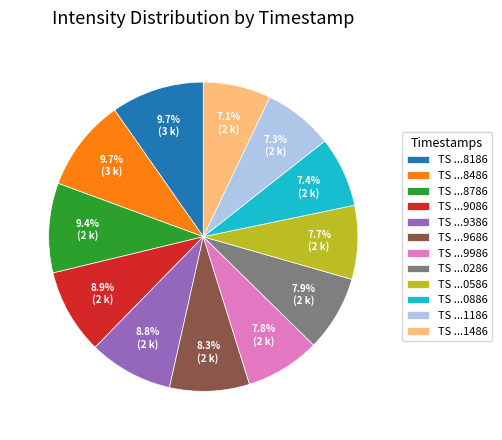

Between TS ...1186 and TS ...0286, which is larger?

TS ...0286